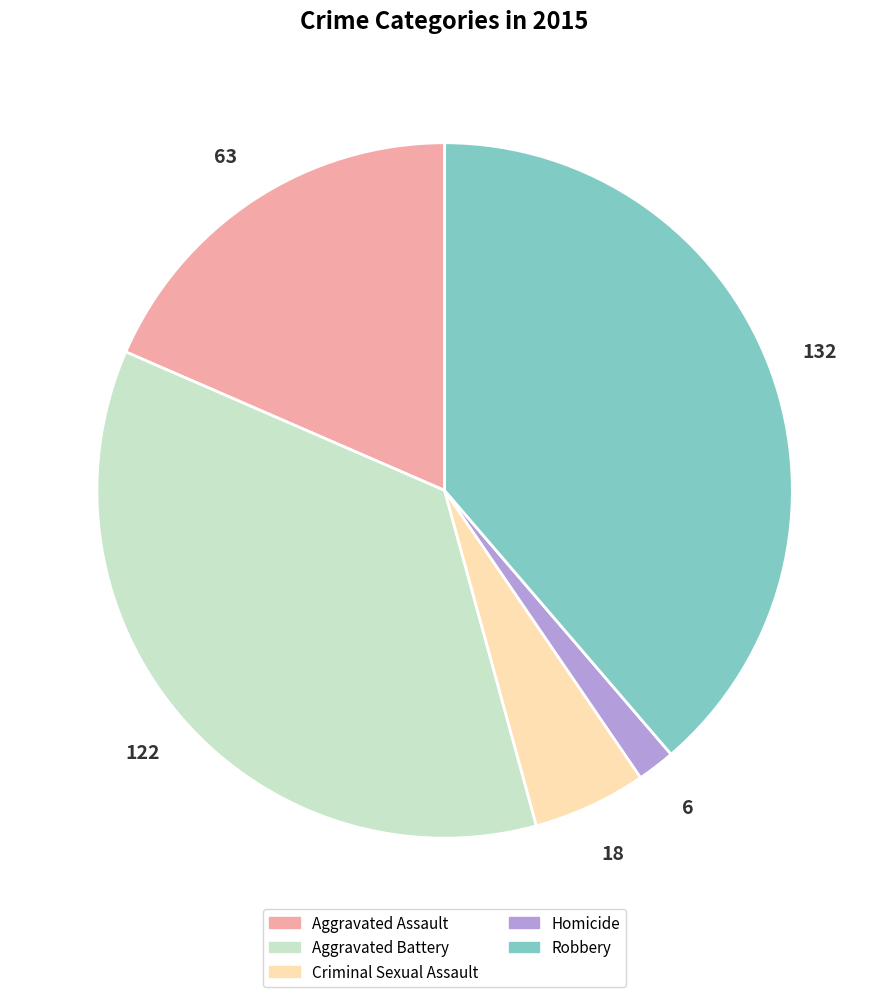

Is it true that Aggravated Battery is 36% of the pie?

True